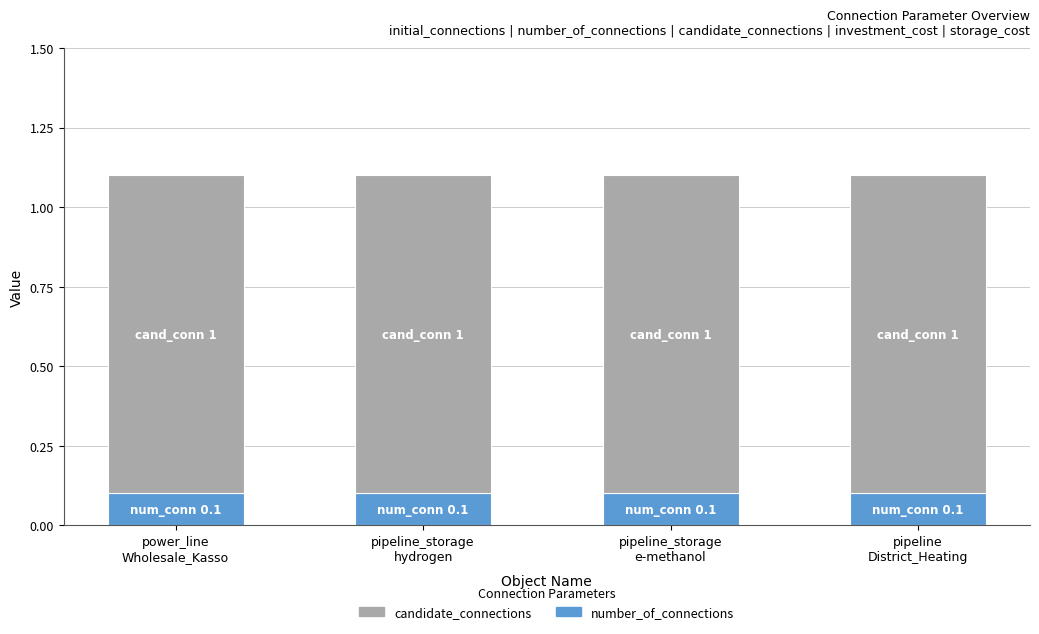

What is the sum of all number_of_connections values?

0.4